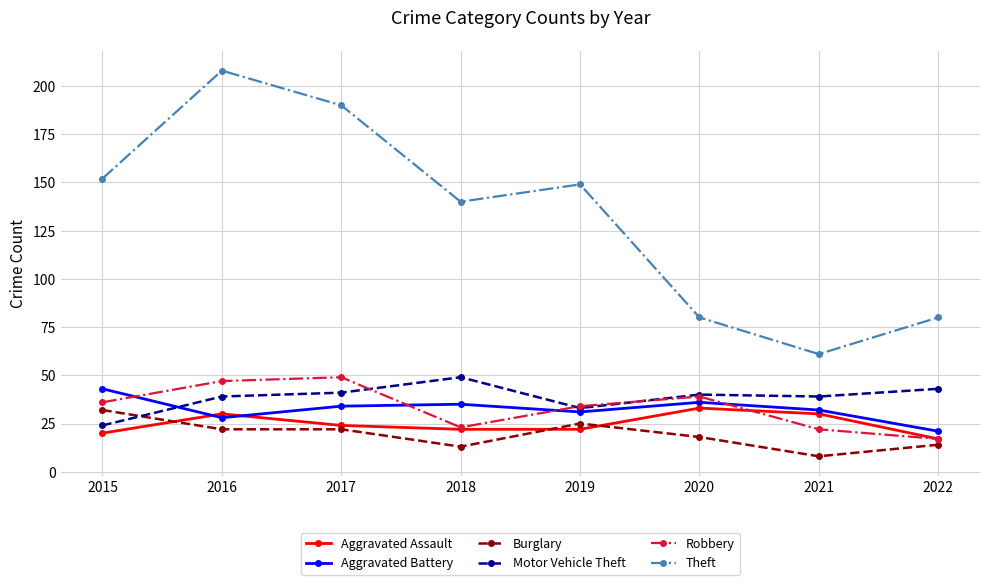

What is the difference between the highest and lowest values at 2016?

186